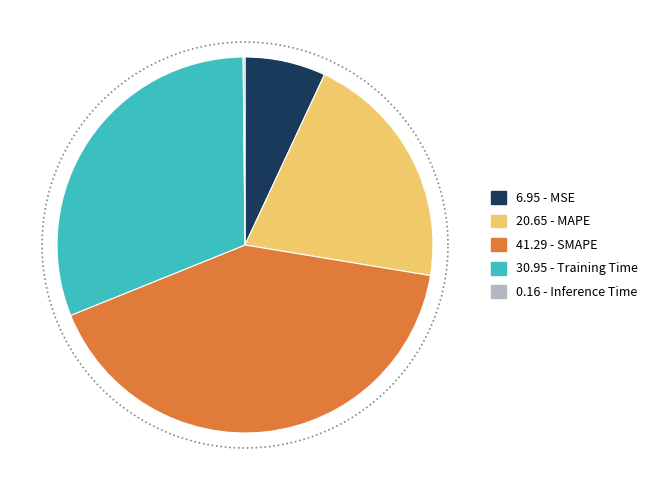

Which slice is the smallest?

Inference Time